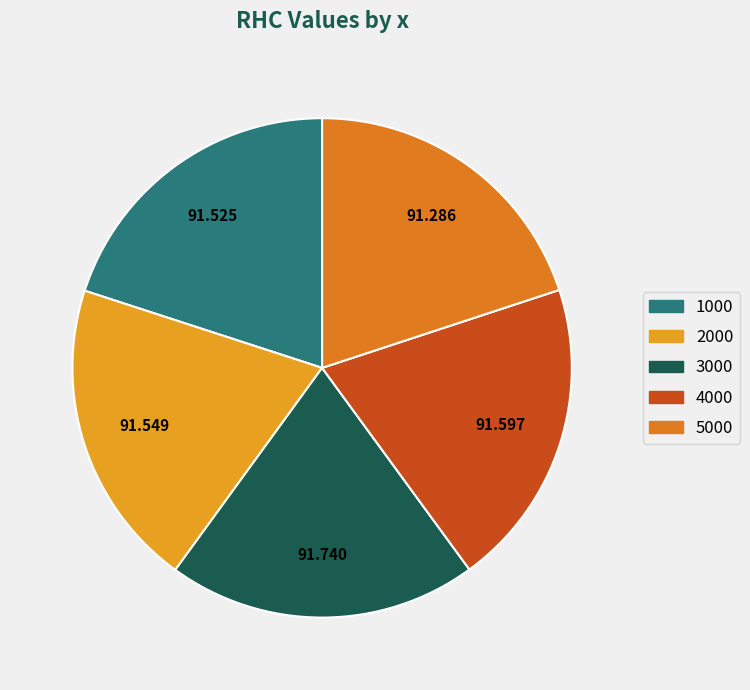

Count the number of slices in the pie.

5